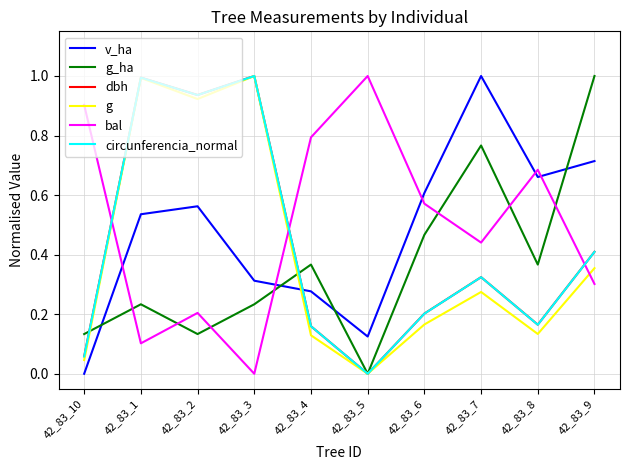

What is the total value across all series at 42_83_3?

3.5